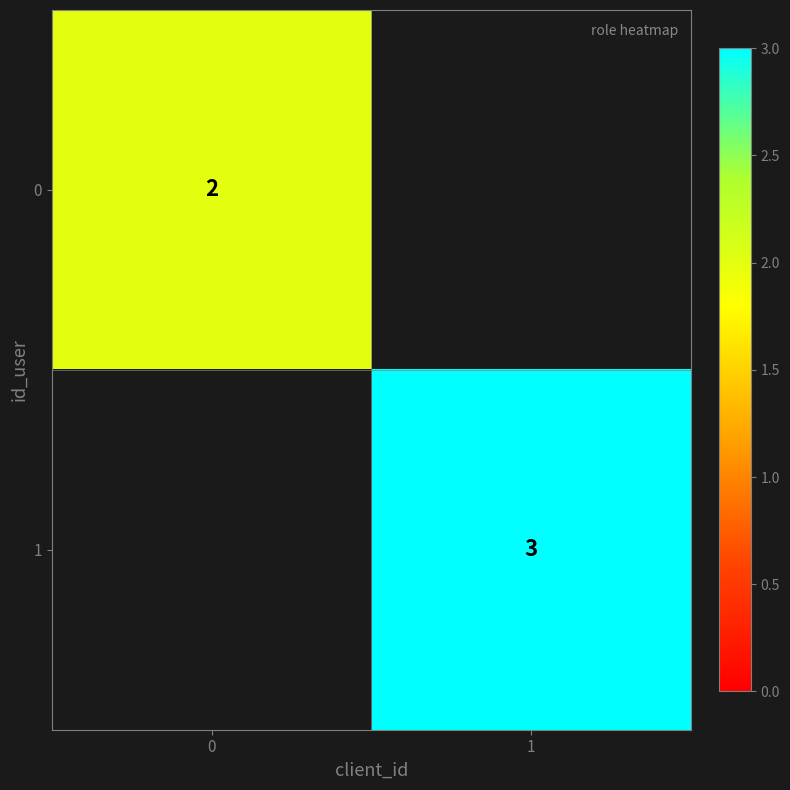

What is the total value across all series at 1?

3